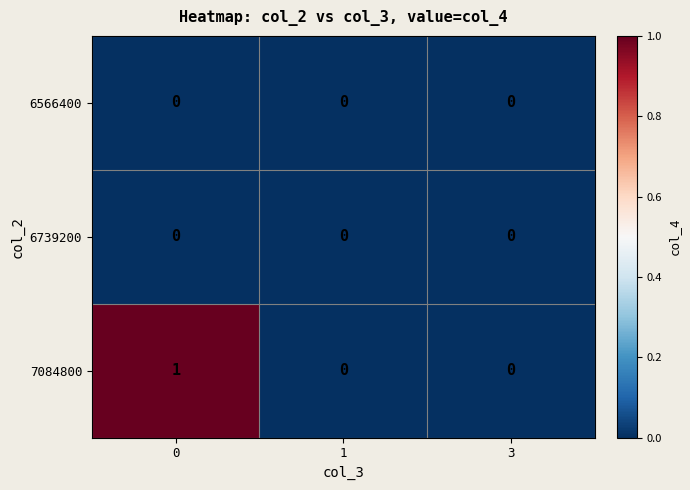

Which series changed the most between 0 and 1?

7084800